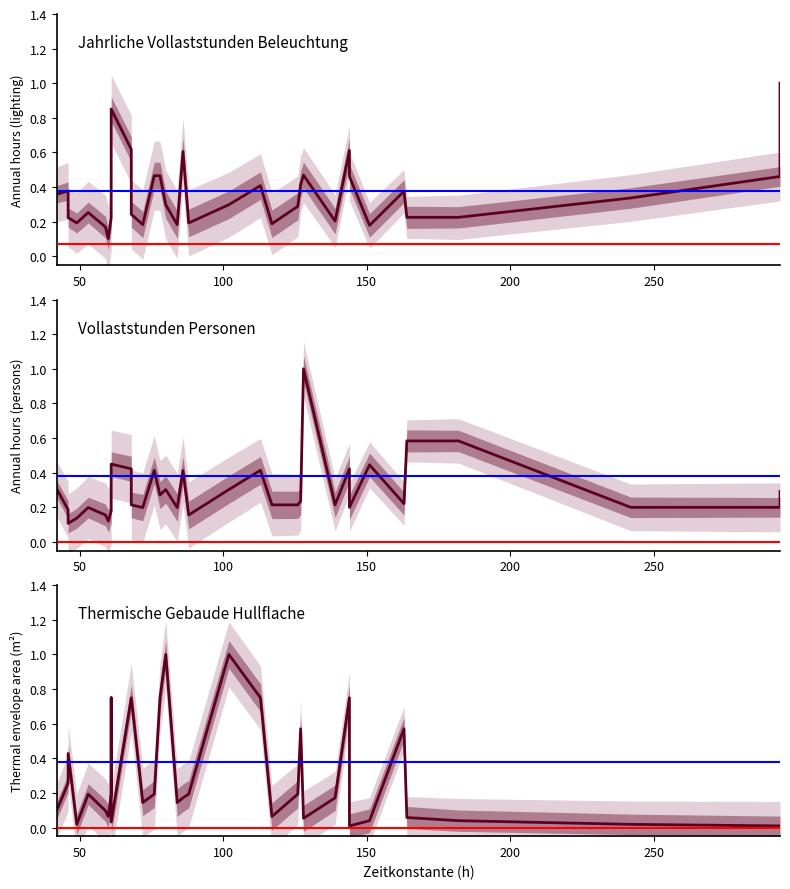

What is the difference between the maximum and minimum values in the Jahrliche Vollaststunden Beleuchtung series?

0.9